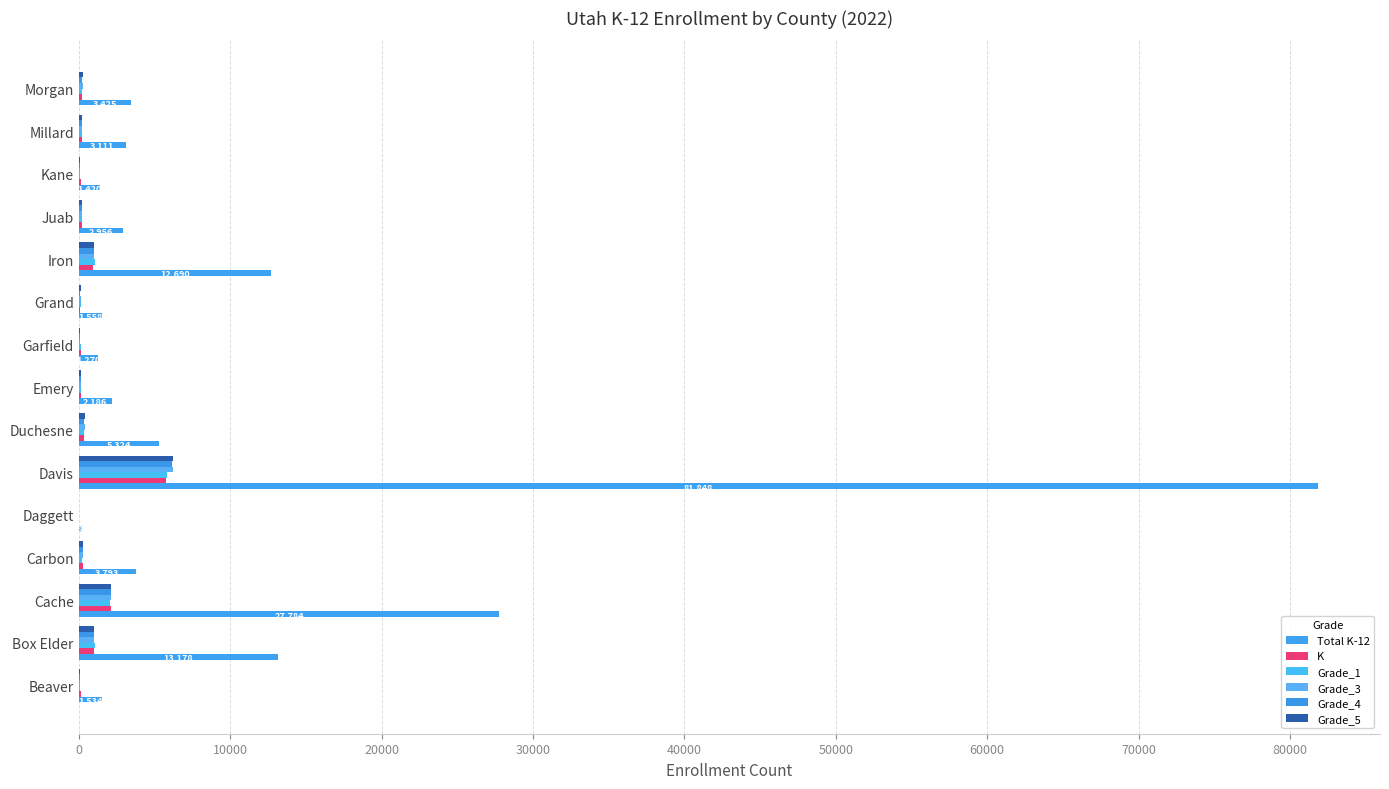

What is the highest value of the Total K-12 series?

81848